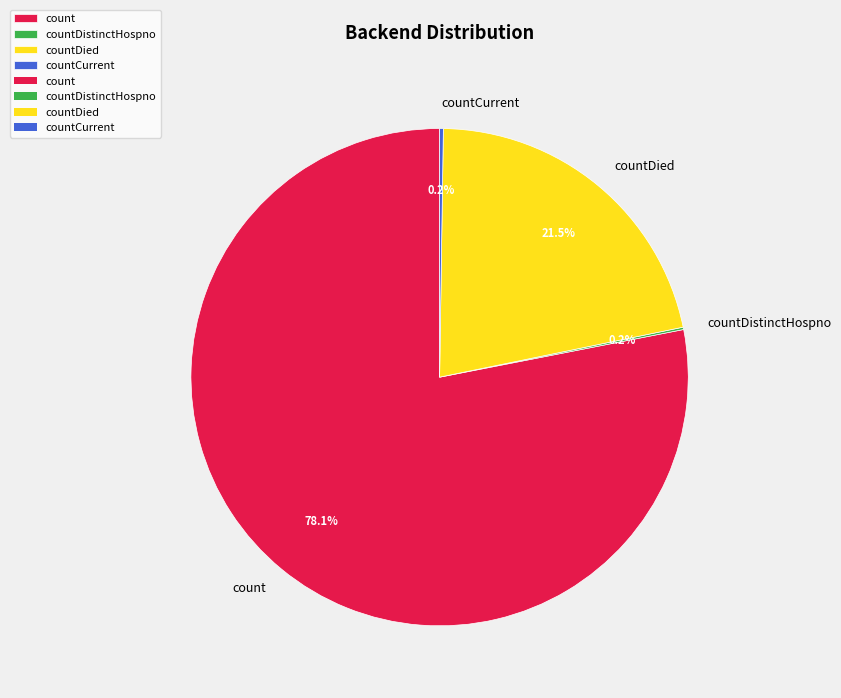

Does count account for over 50% of the chart?

Yes